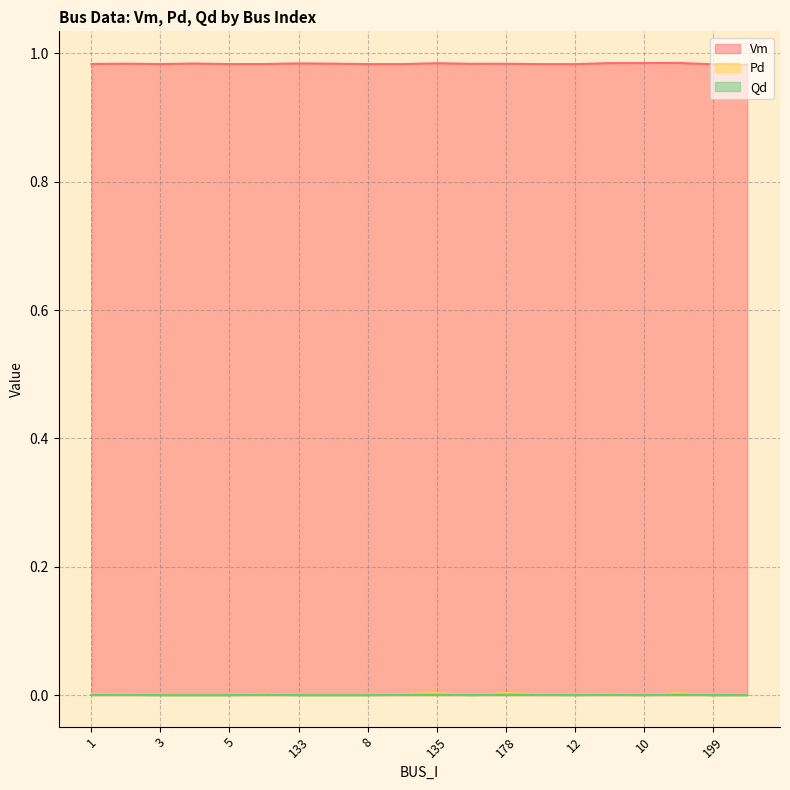

True or false: Vm has more than 0 interior local peaks.

True